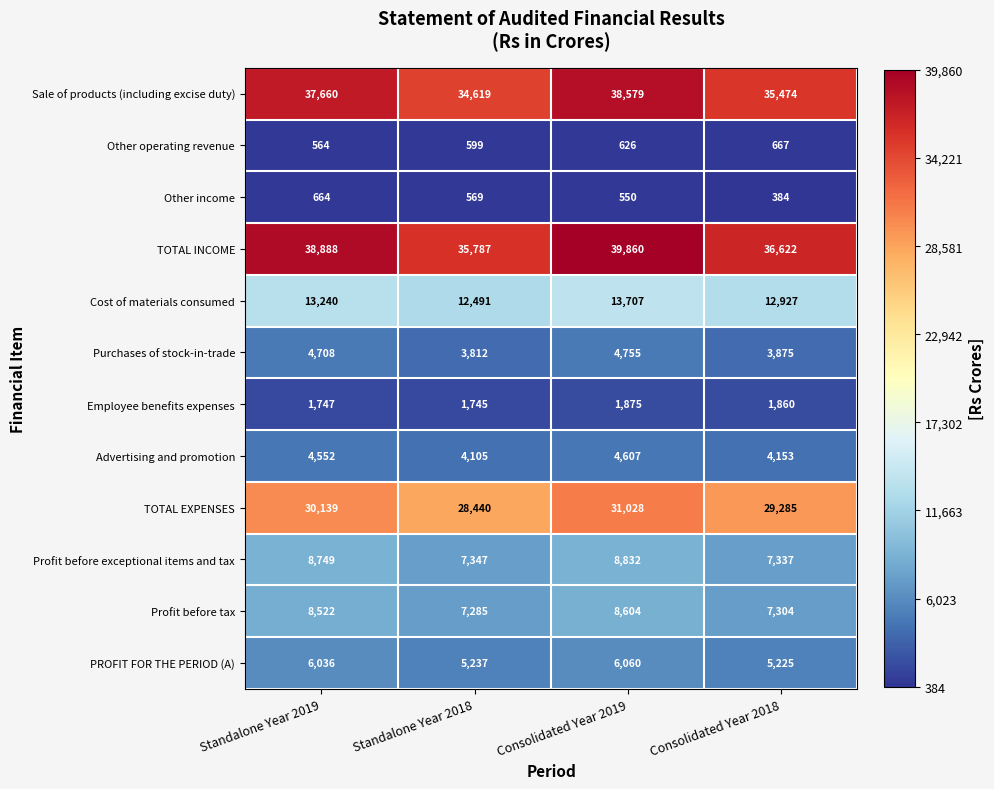

Rank the series by their maximum value, from highest to lowest.

TOTAL INCOME, Sale of products (including excise duty), TOTAL EXPENSES, Cost of materials consumed, Profit before exceptional items and tax, Profit before tax, PROFIT FOR THE PERIOD (A), Purchases of stock-in-trade, Advertising and promotion, Employee benefits expenses, Other operating revenue, Other income